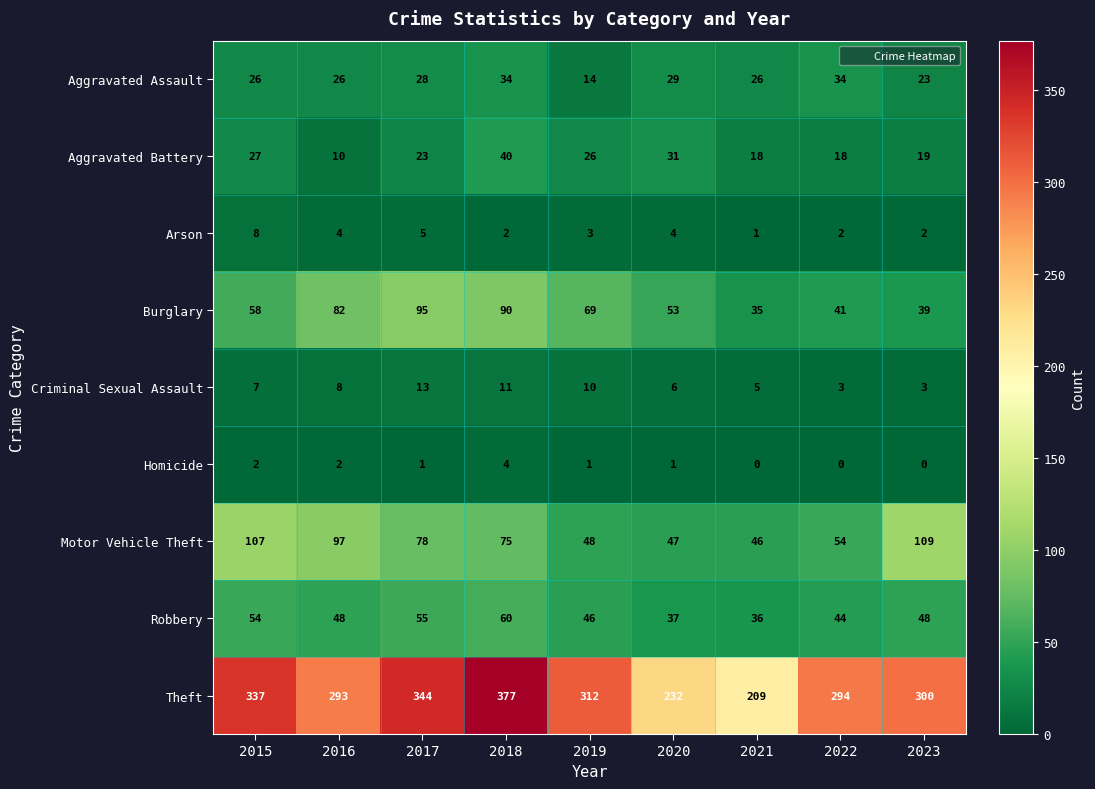

The value of Aggravated Assault at 2015 is 26. True or false?

True